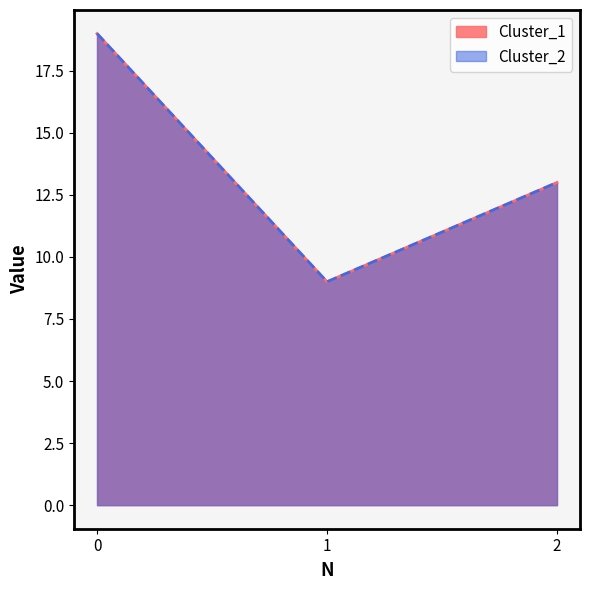

What is the difference between the maximum and second lowest values in the Cluster_1 series?

6